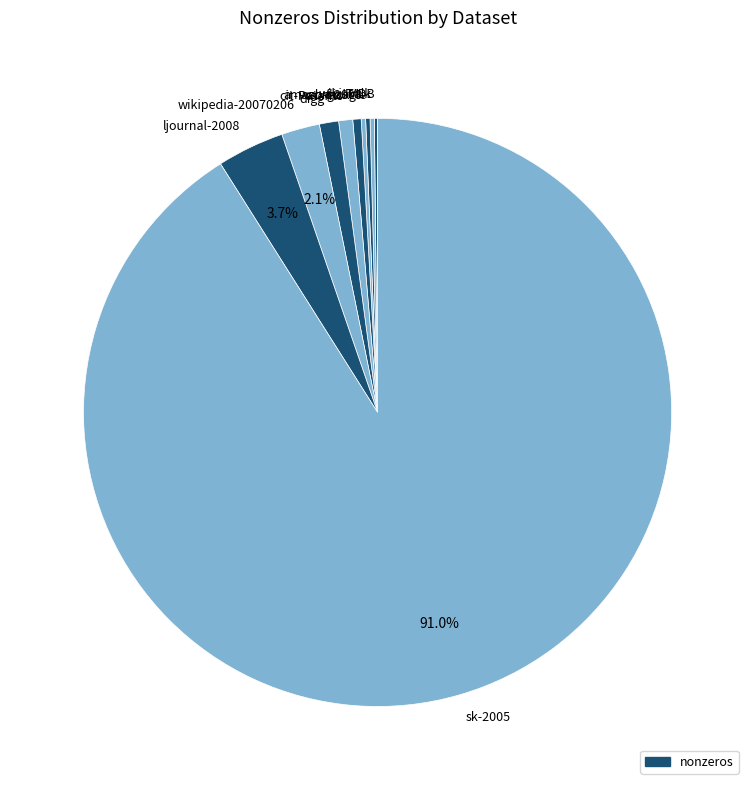

What percentage is the sk-2005 slice, to the nearest percent?

91%